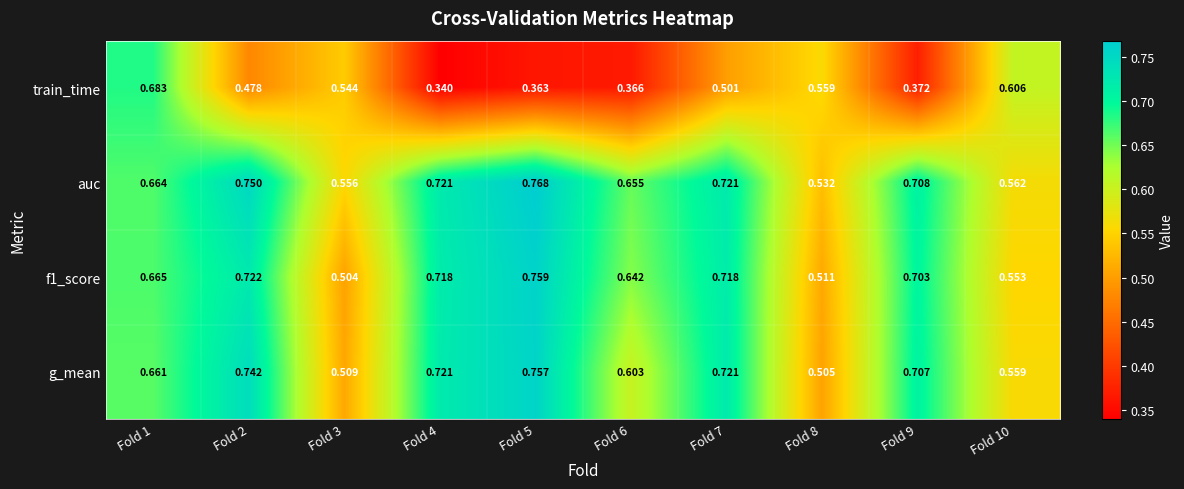

Which series has the widest spread of values?

train_time